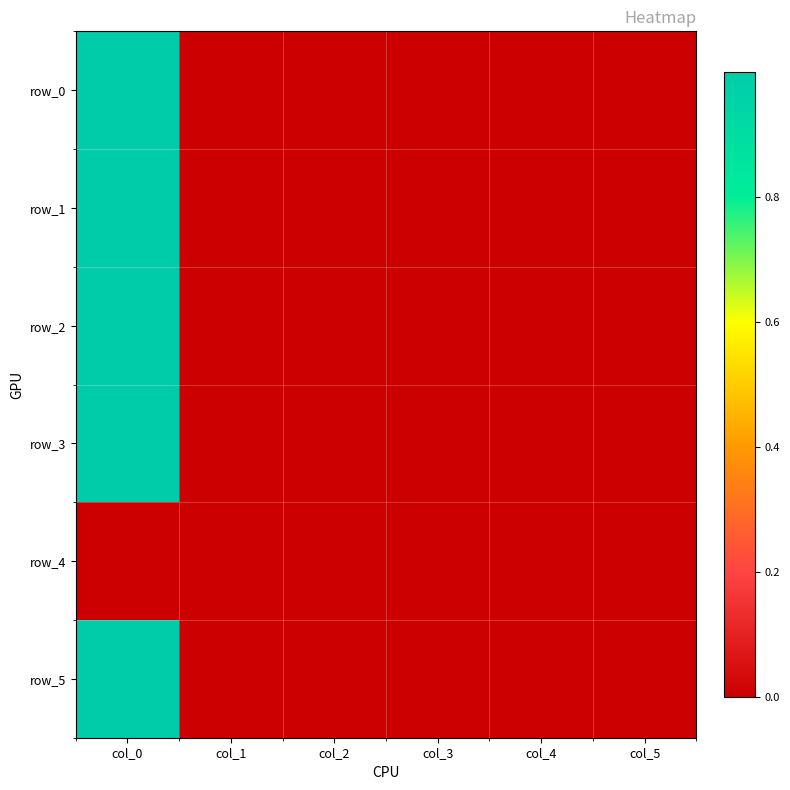

At which label does row_0 first exceed 0?

col_0